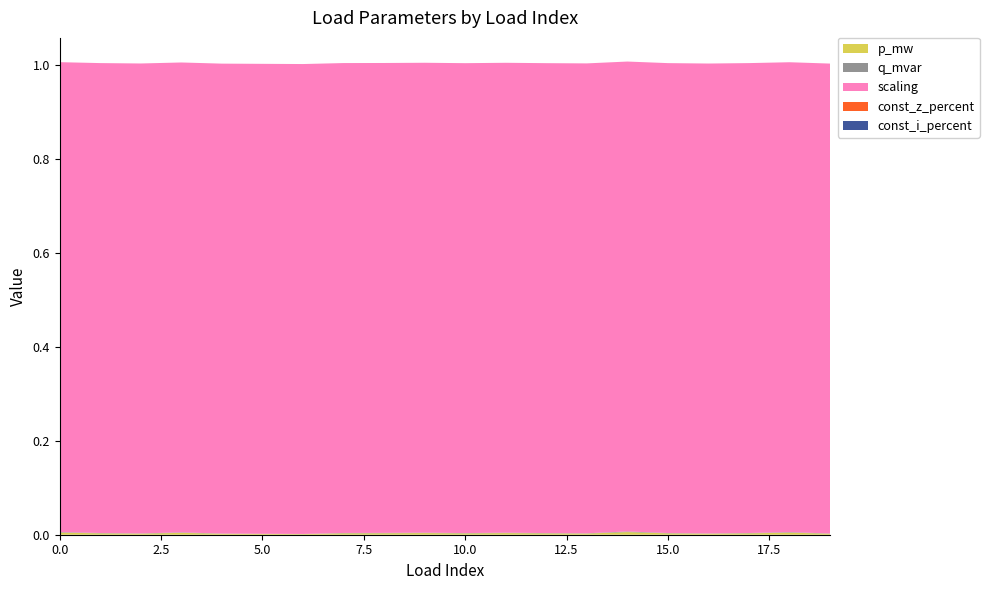

Reading left to right, list all the values displayed in this chart.

p_mw: 0=0.0	1=0.0	2=0.0	3=0.0	4=0.0	5=0.0	6=0.0	7=0.0	8=0.0	9=0.0	10=0.0	11=0.0	12=0.0	13=0.0	14=0.0	15=0.0	16=0.0	17=0.0	18=0.0	19=0.0
q_mvar: 0=0.0	1=0.0	2=0.0	3=0.0	4=0.0	5=0.0	6=0.0	7=0.0	8=0.0	9=0.0	10=0.0	11=0.0	12=0.0	13=0.0	14=0.0	15=0.0	16=0.0	17=0.0	18=0.0	19=0.0
const_z_percent: 0=0.0	1=0.0	2=0.0	3=0.0	4=0.0	5=0.0	6=0.0	7=0.0	8=0.0	9=0.0	10=0.0	11=0.0	12=0.0	13=0.0	14=0.0	15=0.0	16=0.0	17=0.0	18=0.0	19=0.0
const_i_percent: 0=0.0	1=0.0	2=0.0	3=0.0	4=0.0	5=0.0	6=0.0	7=0.0	8=0.0	9=0.0	10=0.0	11=0.0	12=0.0	13=0.0	14=0.0	15=0.0	16=0.0	17=0.0	18=0.0	19=0.0
scaling: 0=1.0	1=1.0	2=1.0	3=1.0	4=1.0	5=1.0	6=1.0	7=1.0	8=1.0	9=1.0	10=1.0	11=1.0	12=1.0	13=1.0	14=1.0	15=1.0	16=1.0	17=1.0	18=1.0	19=1.0